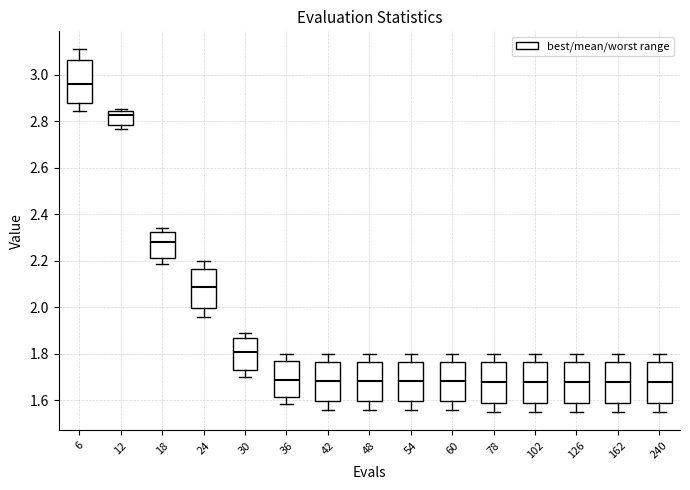

Reading left to right, read every box against the y-axis: the position of its median line, the range the box covers, and the ends of its whiskers. The values are not printed on the chart, so give them approximately, as read against the axis.

6: median 2.96, box 2.88 to 3.06, whiskers 2.84 to 3.10
12: median 2.82, box 2.78 to 2.84, whiskers 2.76 to 2.86
18: median 2.28, box 2.22 to 2.32, whiskers 2.18 to 2.34
24: median 2.08, box 2.00 to 2.16, whiskers 1.96 to 2.20
30: median 1.80, box 1.74 to 1.86, whiskers 1.70 to 1.90
36: median 1.68, box 1.62 to 1.76, whiskers 1.58 to 1.80
42: median 1.68, box 1.60 to 1.76, whiskers 1.56 to 1.80
48: median 1.68, box 1.60 to 1.76, whiskers 1.56 to 1.80
54: median 1.68, box 1.60 to 1.76, whiskers 1.56 to 1.80
60: median 1.68, box 1.60 to 1.76, whiskers 1.56 to 1.80
78: median 1.68, box 1.58 to 1.76, whiskers 1.56 to 1.80
102: median 1.68, box 1.58 to 1.76, whiskers 1.54 to 1.80
126: median 1.68, box 1.58 to 1.76, whiskers 1.54 to 1.80
162: median 1.68, box 1.58 to 1.76, whiskers 1.54 to 1.80
240: median 1.68, box 1.58 to 1.76, whiskers 1.54 to 1.80